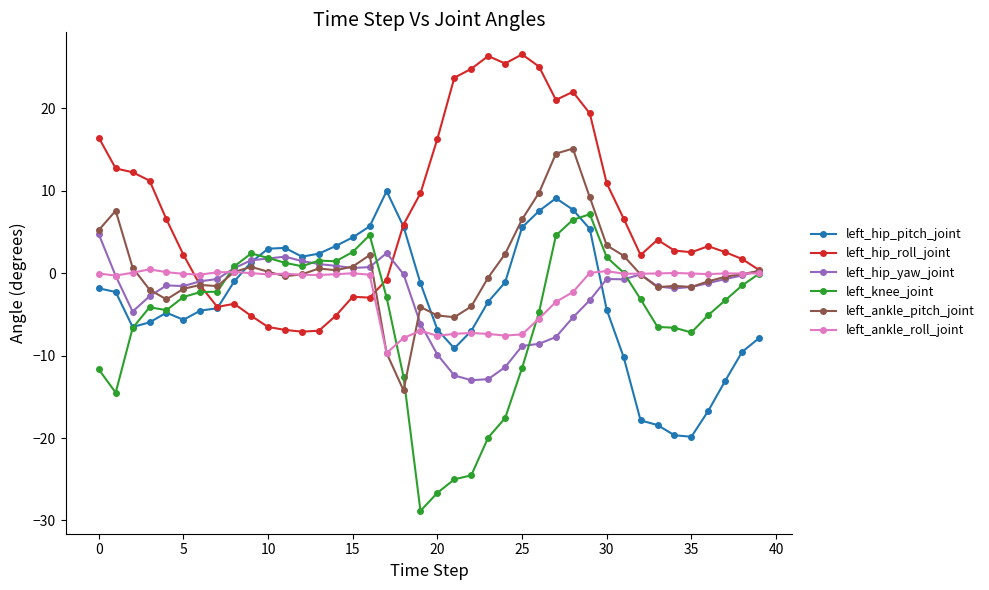

What is the lowest value of the left_hip_yaw_joint series?

-13.0